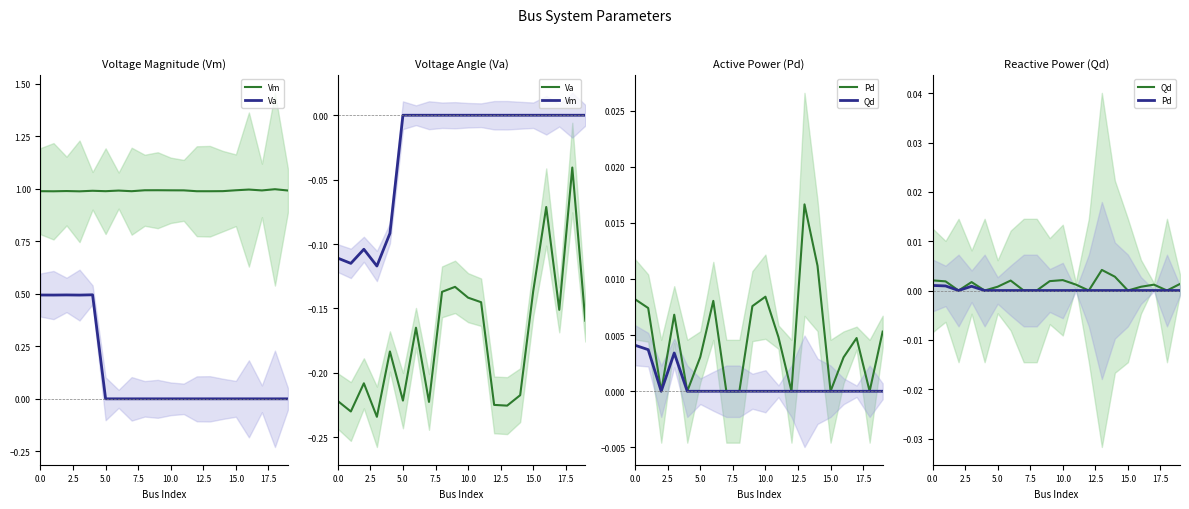

True or false: Pd and Vm intersect in this chart.

False